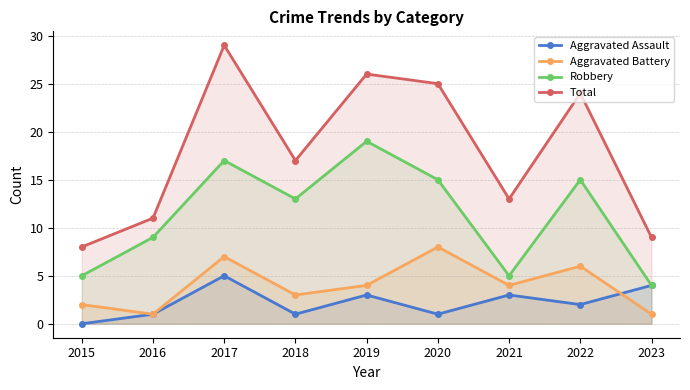

Which series has the largest range (max minus min)?

Total